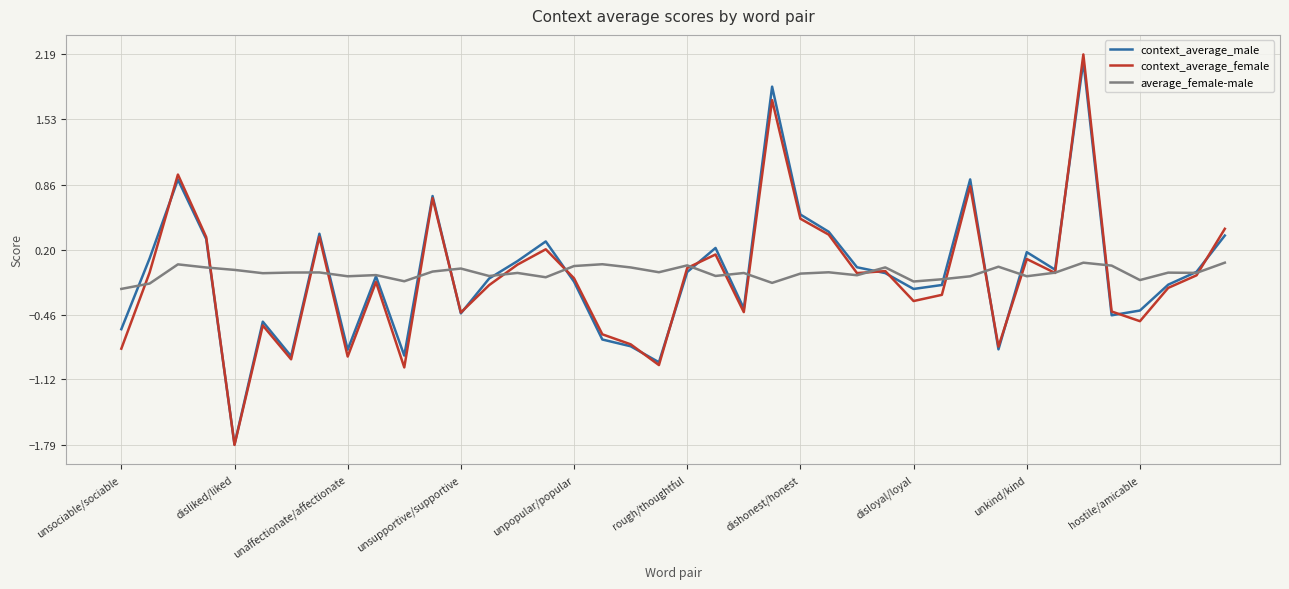

Which series has the largest range (max minus min)?

context_average_female